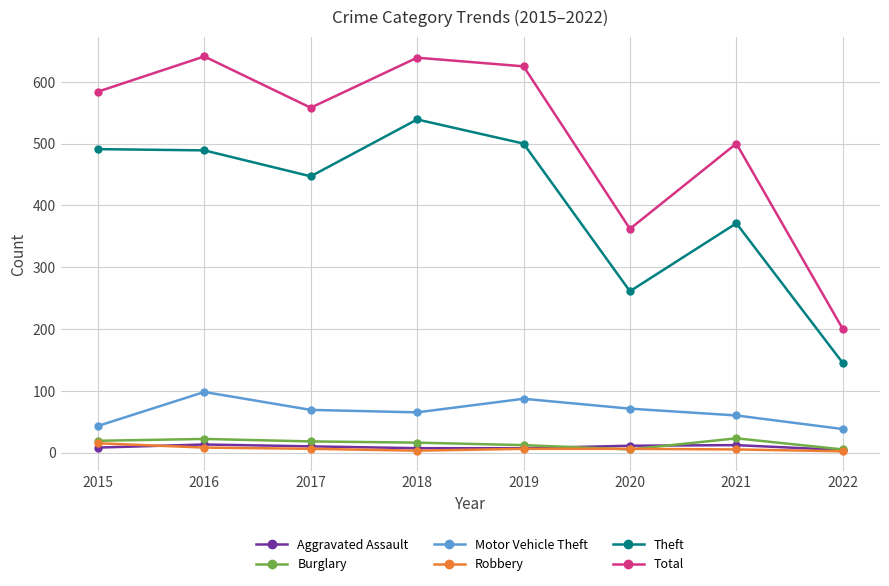

What is the difference between the highest and lowest values at 2021?

495